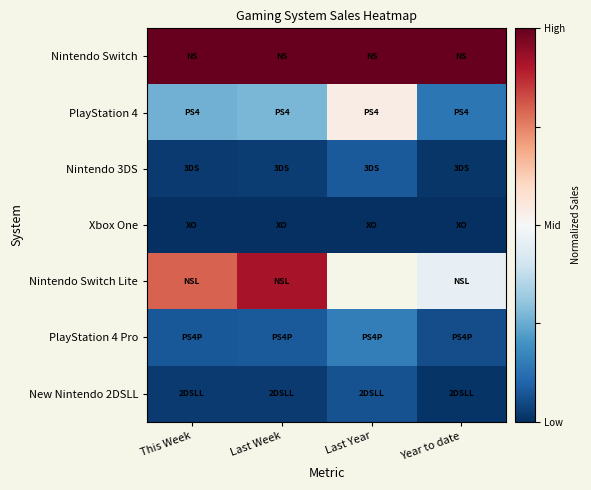

How many series are shown in this chart?

7